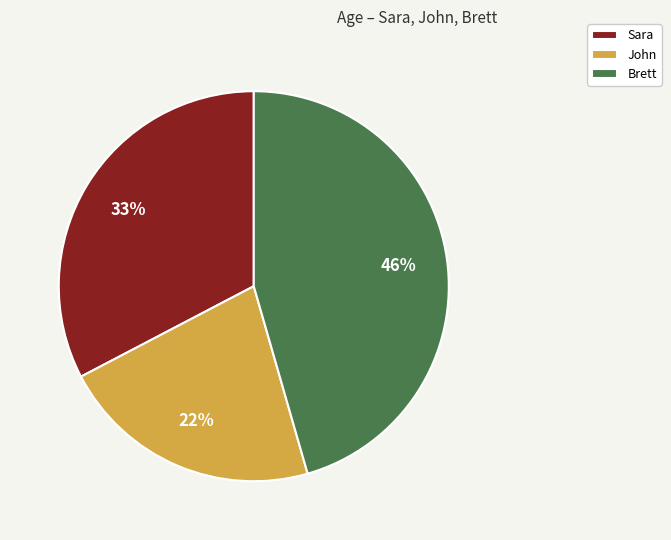

True or false: John accounts for 22% of the total.

True